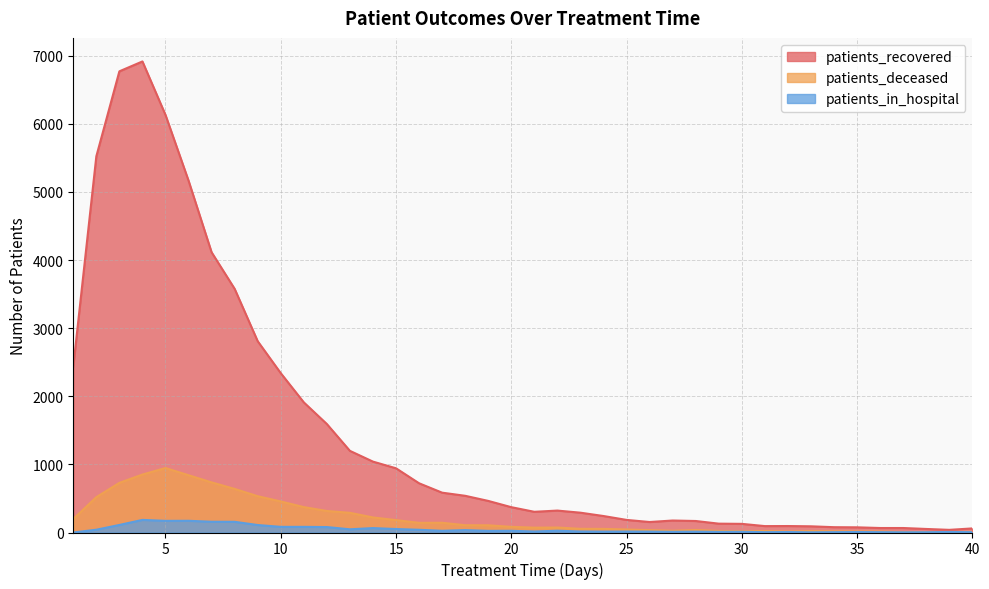

What is the total value across all series at 15?

1176